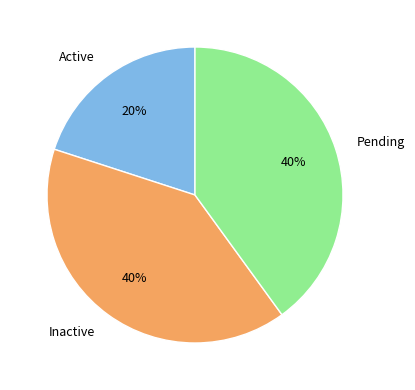

Which category has the smallest portion of the pie?

Active